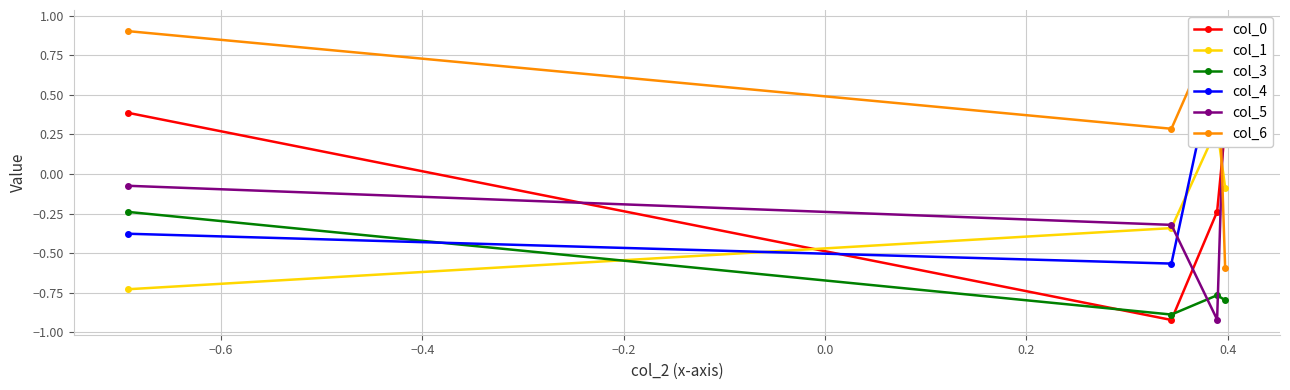

How many times do col_1 and col_0 cross each other?

2